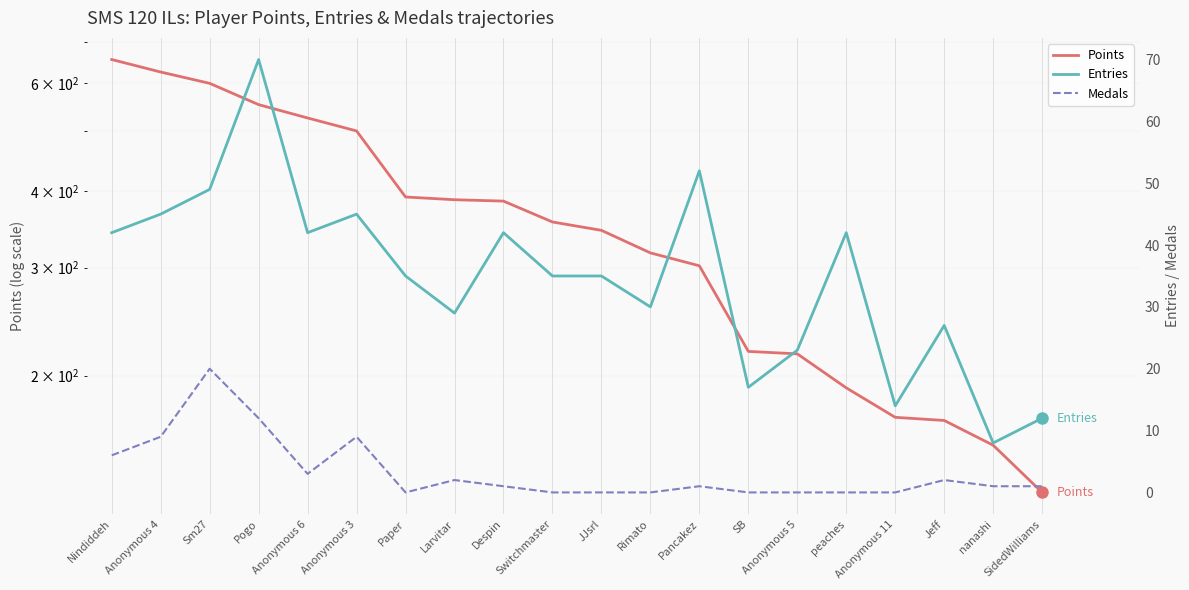

Rank the series at Pogo from highest to lowest value.

Points, Entries, Medals